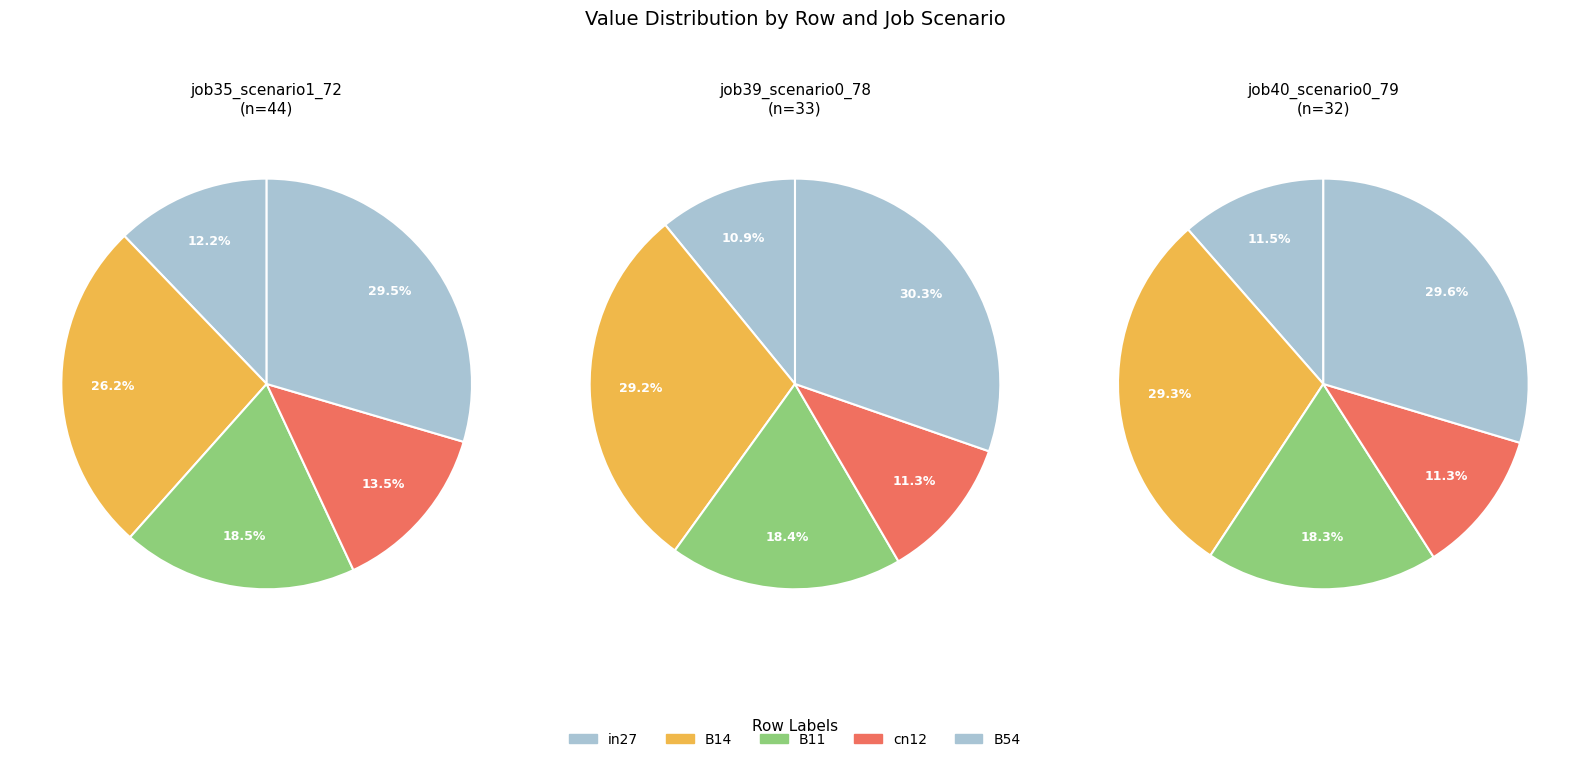

Rank the series at B11 from highest to lowest value.

job35_scenario1_72, job39_scenario0_78, job40_scenario0_79